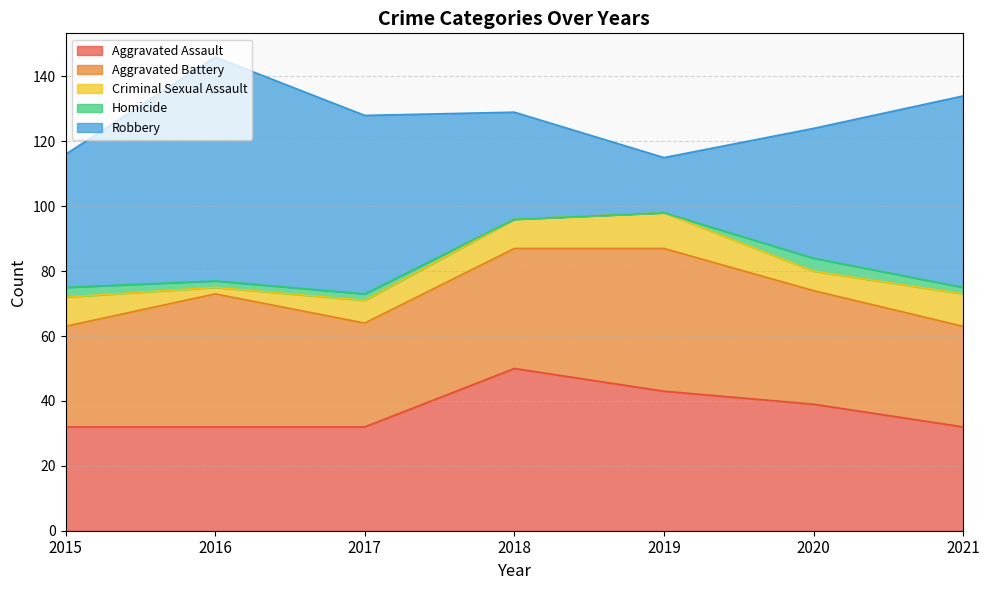

True or false: Homicide and Robbery cross at least once.

False